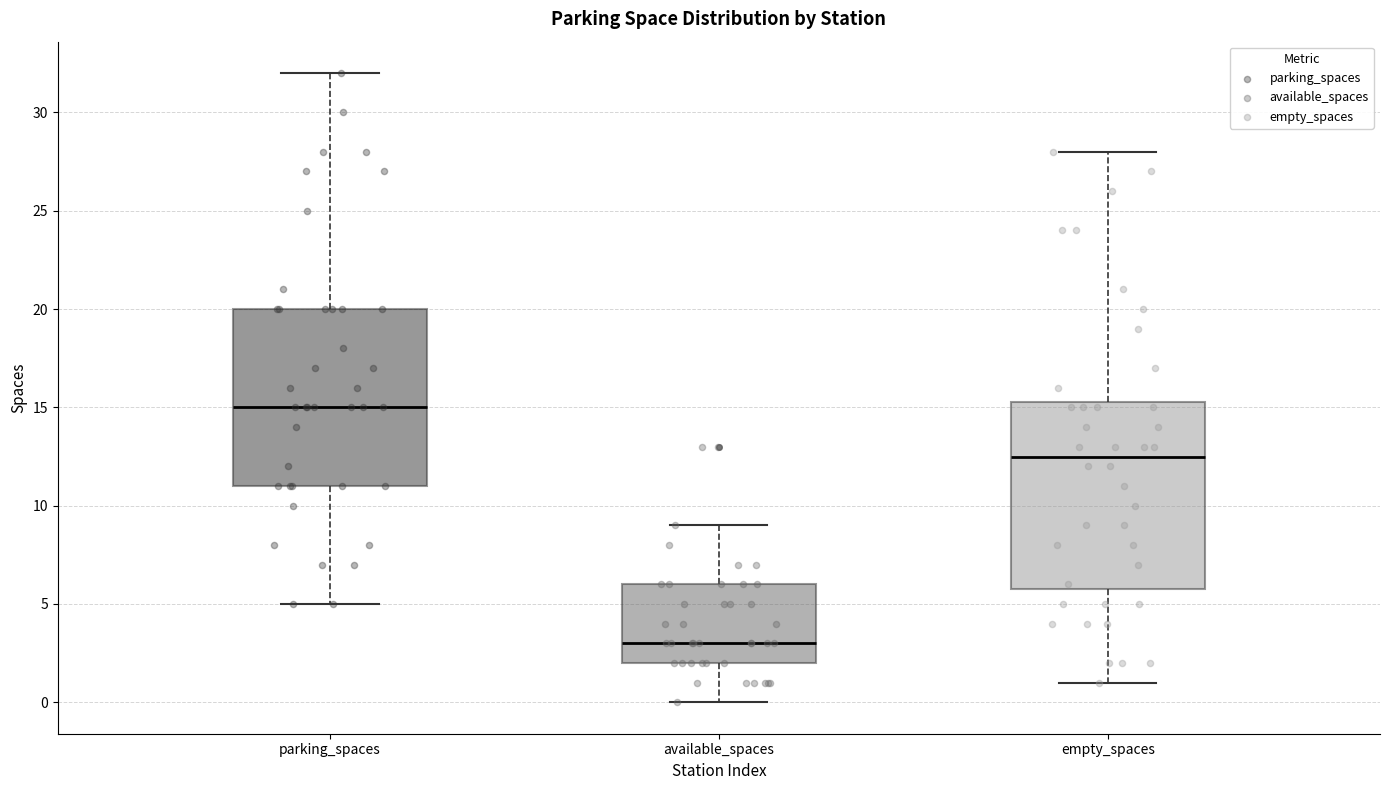

Reading left to right, transcribe this box plot: for each box, give where its median line is, the range the box spans, and where its two whiskers end, as read against the y-axis. The values are not printed on the chart, so give them approximately, as read against the axis.

parking_spaces: median 15.0, box 11.0 to 20.0, whiskers 5.0 to 32.0
available_spaces: median 3.0, box 2.0 to 6.0, whiskers 0.0 to 9.0
empty_spaces: median 12.5, box 6.0 to 15.5, whiskers 1.0 to 28.0